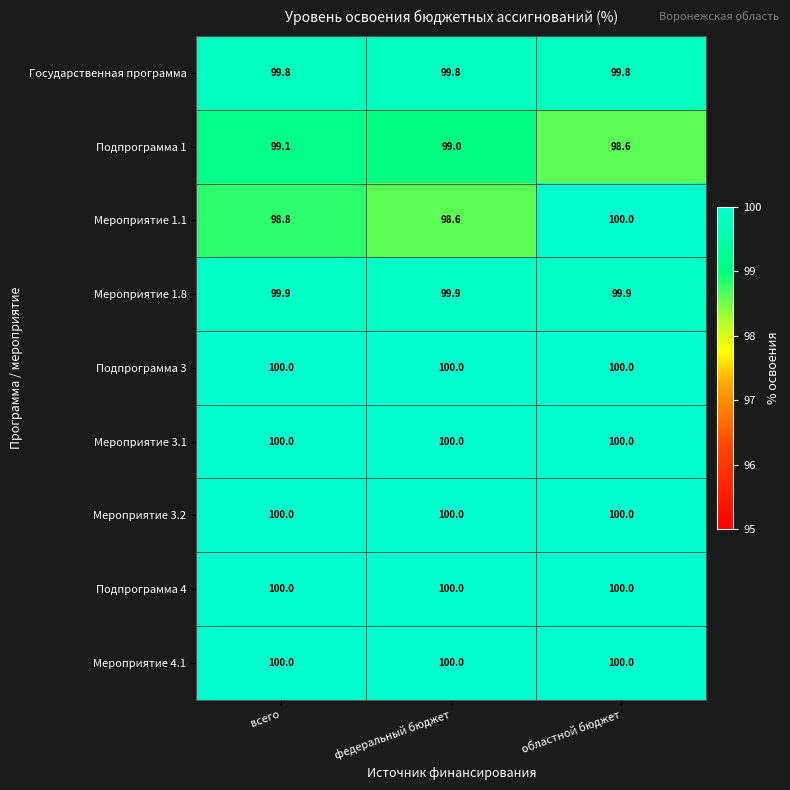

Reading right to left, what are all the values shown in this chart?

Государственная программа: 99.8	99.8	99.8
Подпрограмма 1: 98.6	99.0	99.1
Мероприятие 1.1: 100.0	98.6	98.8
Мероприятие 1.8: 99.9	99.9	99.9
Подпрограмма 3: 100.0	100.0	100.0
Мероприятие 3.1: 100.0	100.0	100.0
Мероприятие 3.2: 100.0	100.0	100.0
Подпрограмма 4: 100.0	100.0	100.0
Мероприятие 4.1: 100.0	100.0	100.0